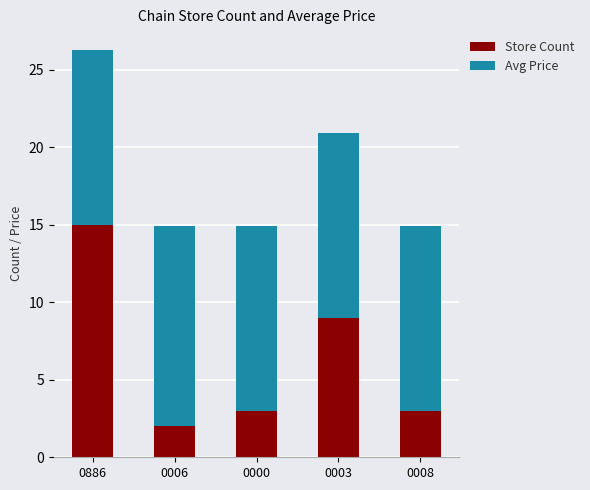

At which label is Store Count closest to 8?

0003